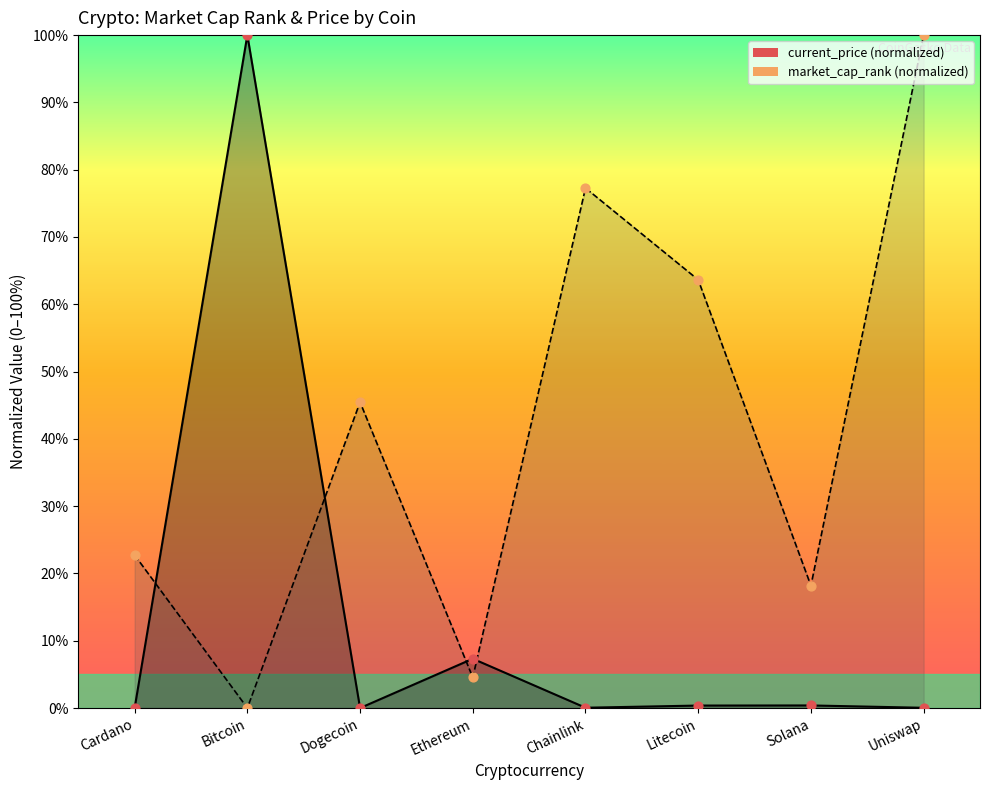

Is the value of current_price at Solana greater than the value of market_cap_rank at Cardano?

No